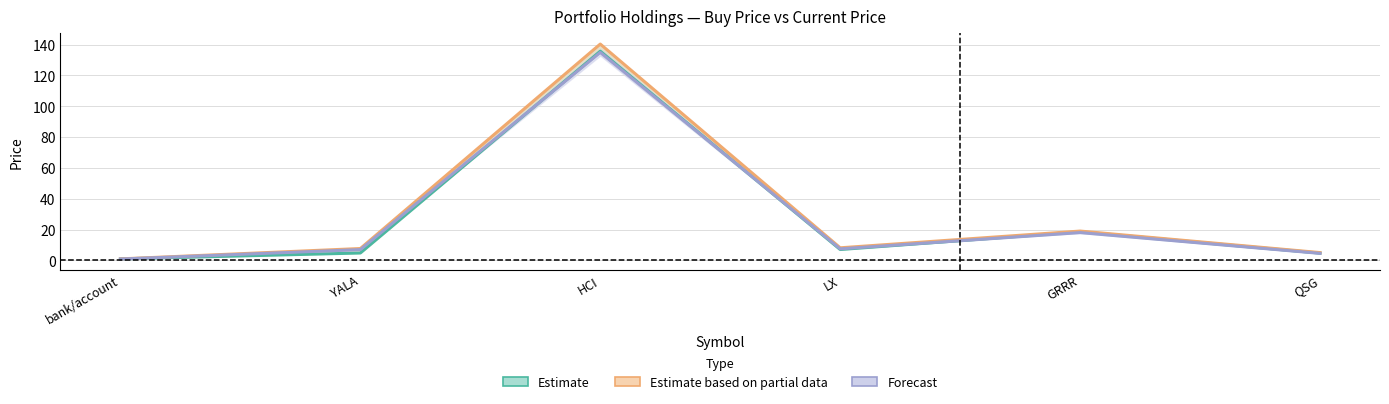

Which category has the highest value in the Forecast (stop_loss) series?

HCI